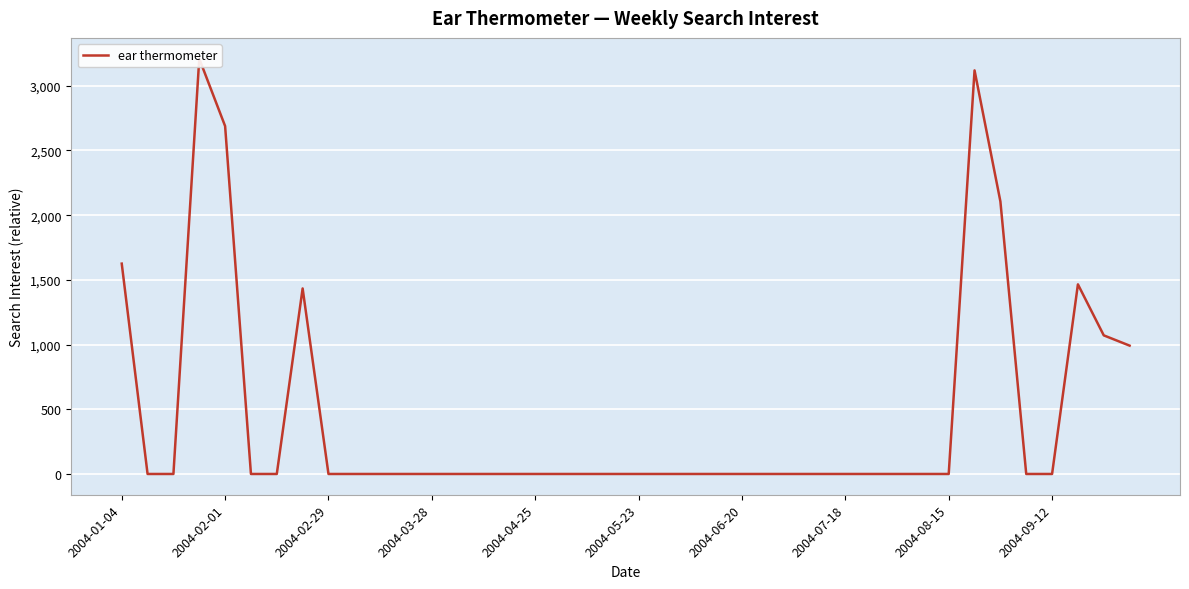

Reading right to left, what are all the values shown in this chart?

991.8	1071.2	1465.4	0.0	0.0	2106.1	3118.8	0.0	0.0	0.0	0.0	0.0	0.0	0.0	0.0	0.0	0.0	0.0	0.0	0.0	0.0	0.0	0.0	0.0	0.0	0.0	0.0	0.0	0.0	0.0	0.0	0.0	1433.8	0.0	0.0	2688.4	3209.5	0.0	0.0	1625.5